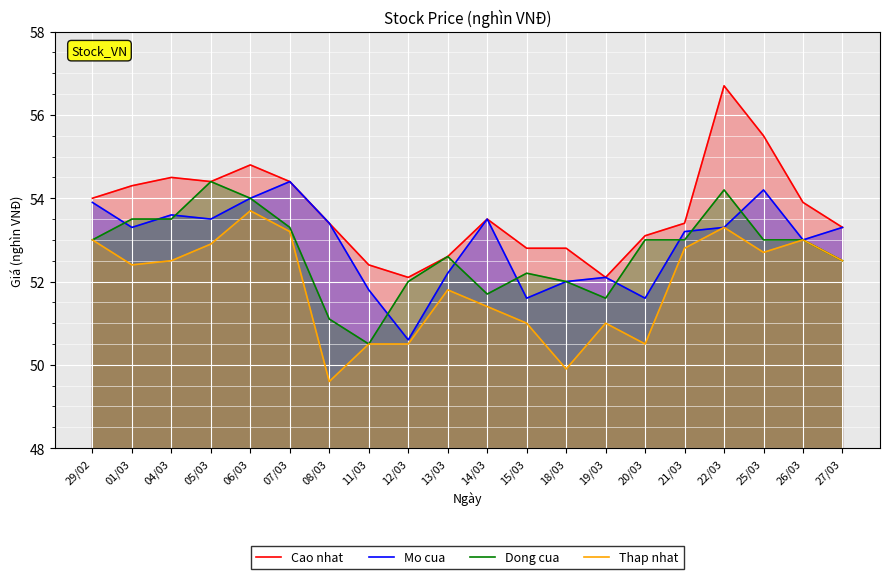

What is the maximum value for Mo cua?

54.4